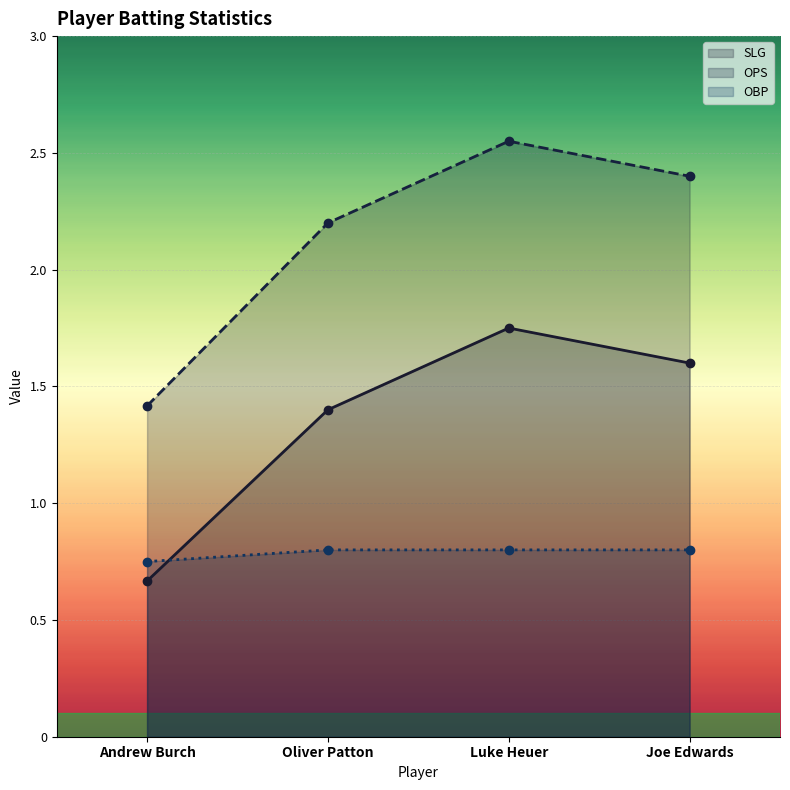

How many OPS values are between 2 and 3?

3